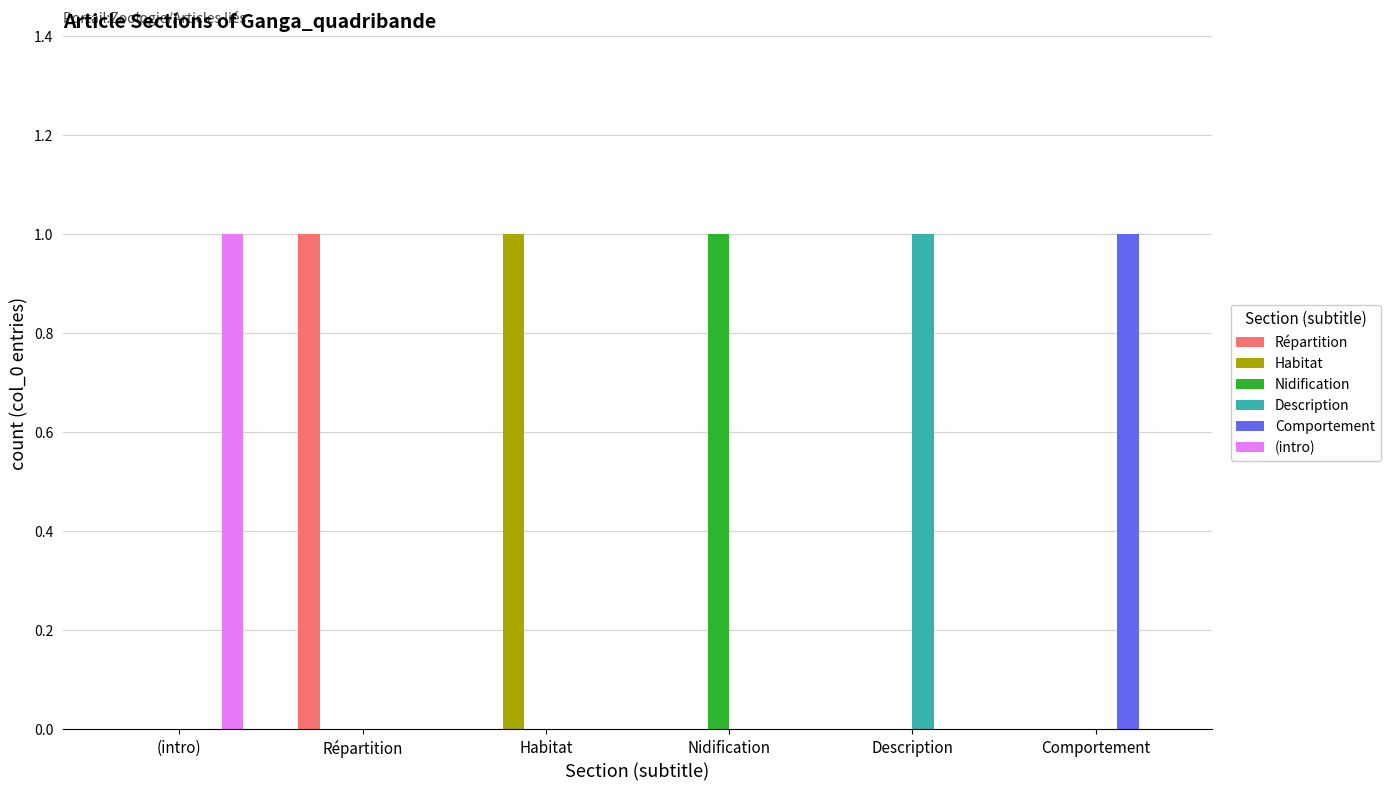

Is the value of (intro) at Comportement greater than the value of Nidification at Nidification?

No